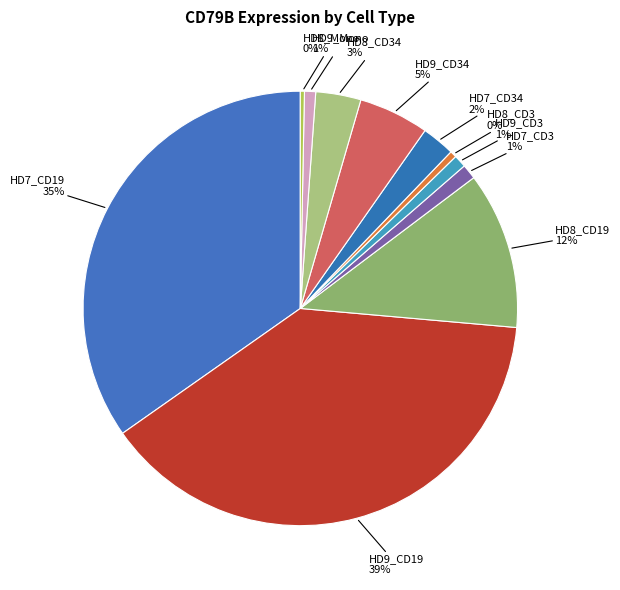

Count the number of slices in the pie.

11